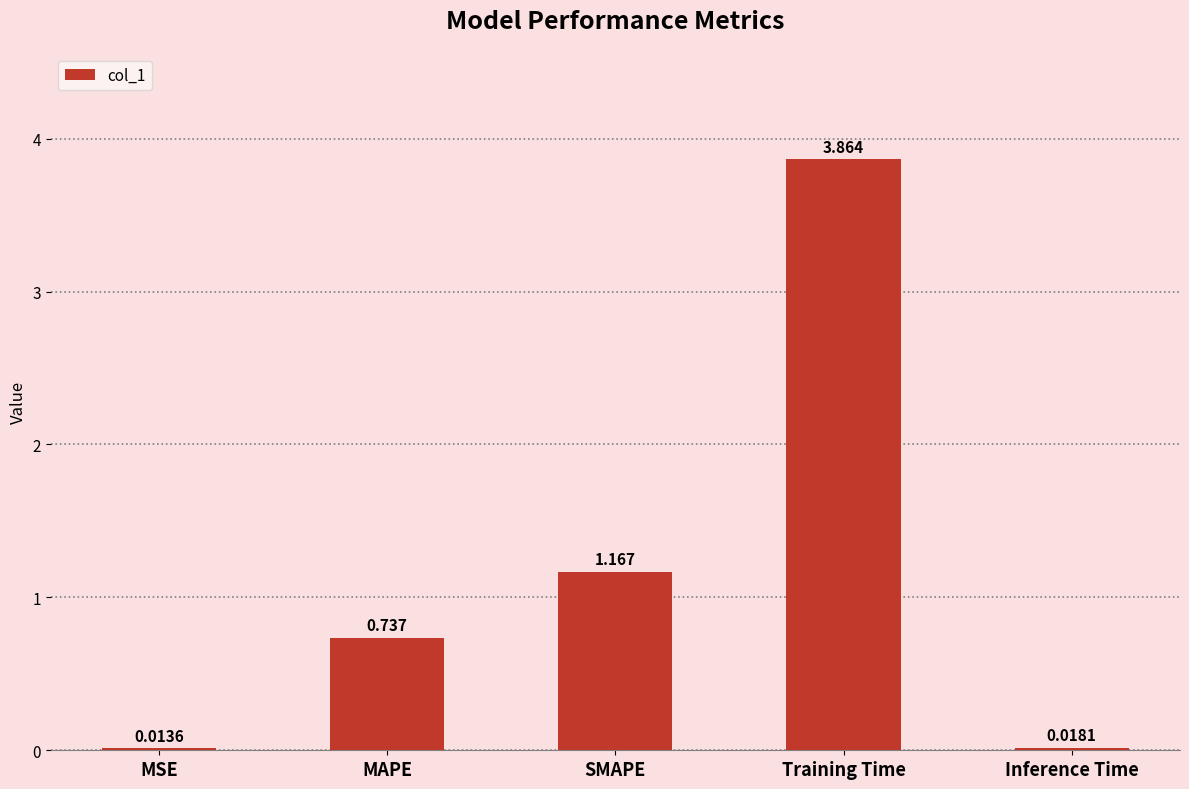

Which has a higher value, MAPE or Inference Time?

MAPE